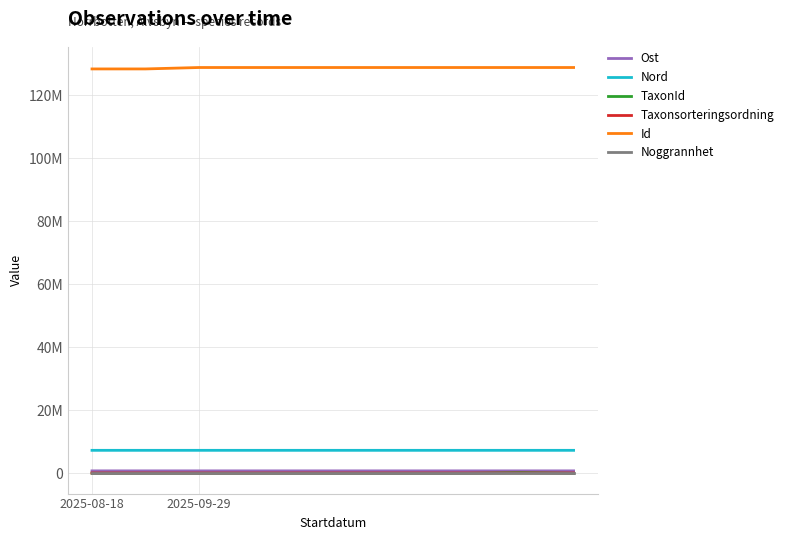

Does the chart display data point markers on the line(s)?

No